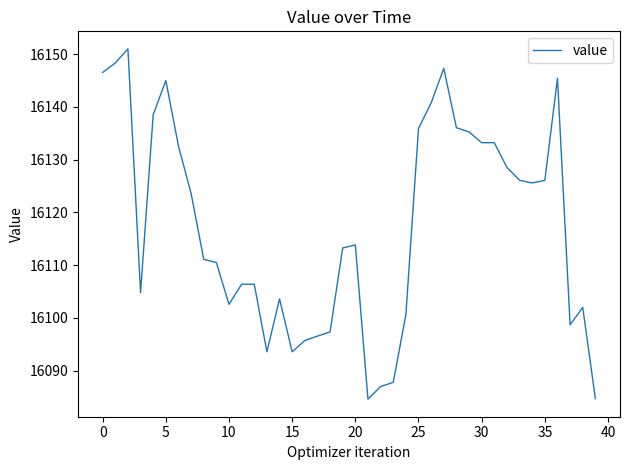

What is the greatest value displayed?

16151.0